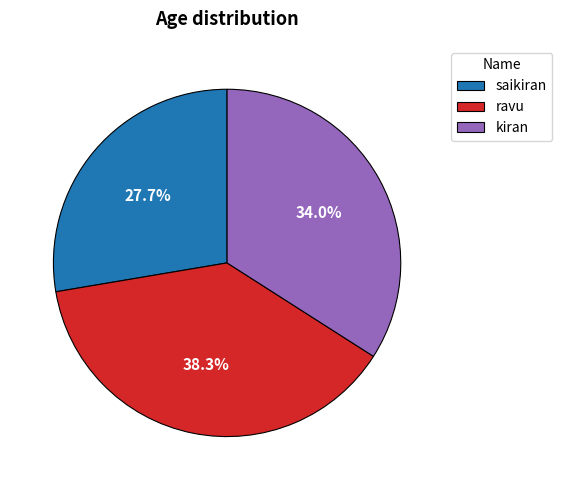

To the nearest percent, what is the combined percentage of kiran and ravu?

72%